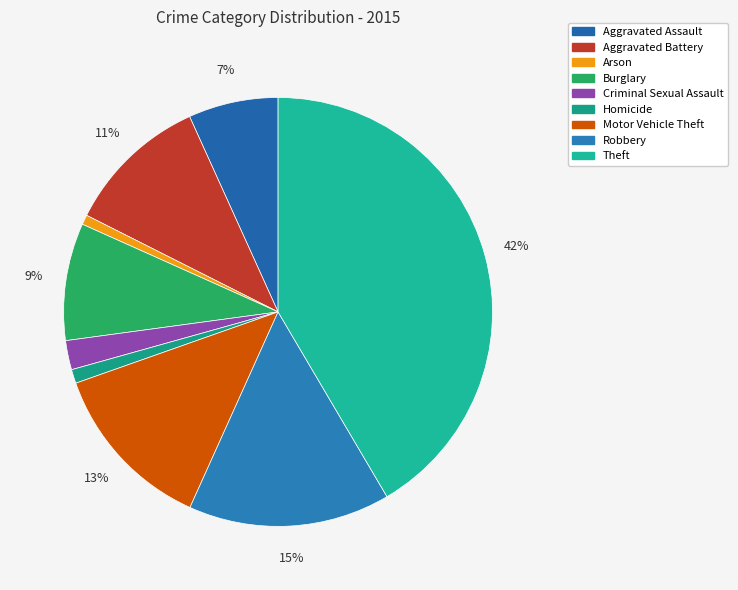

Approximately how many times larger is the value at Criminal Sexual Assault compared to Motor Vehicle Theft?

0.2